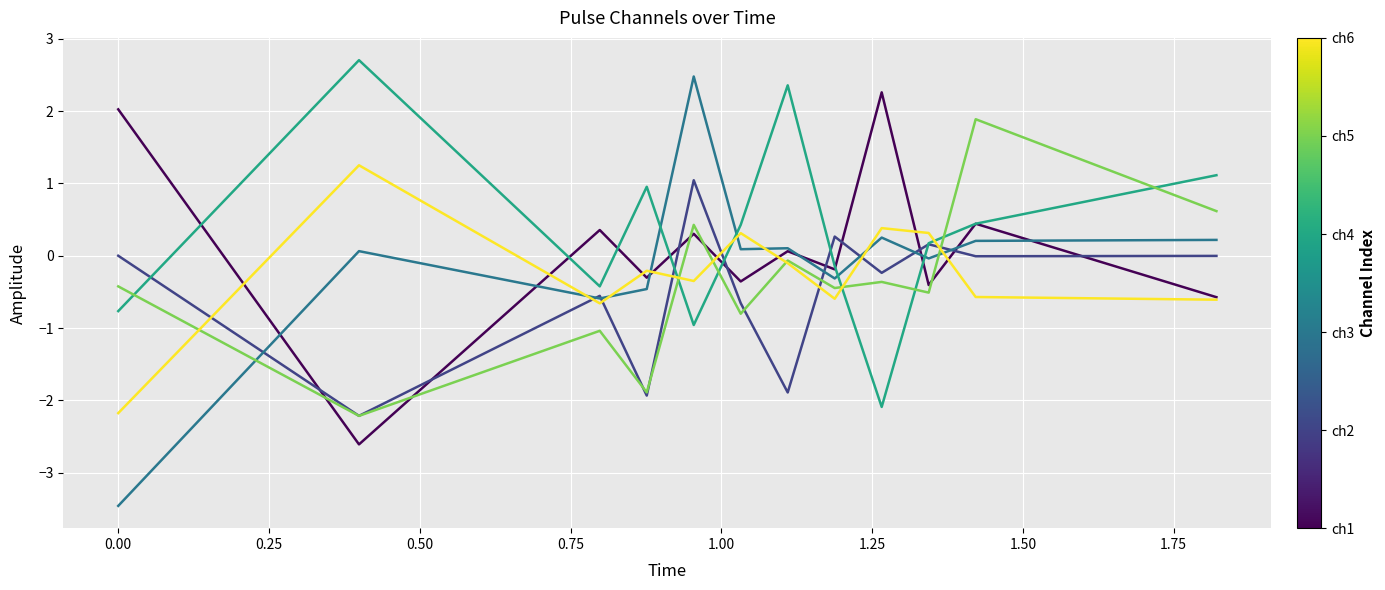

What is the minimum value shown in the chart?

-3.5